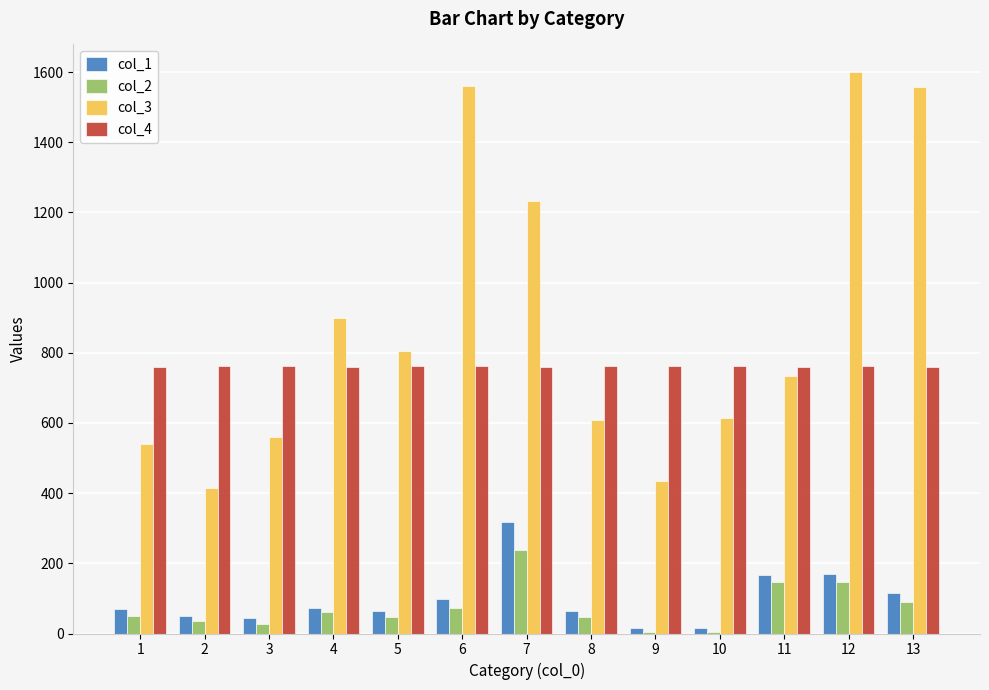

Between 2 and 11, which series saw the biggest shift?

col_3